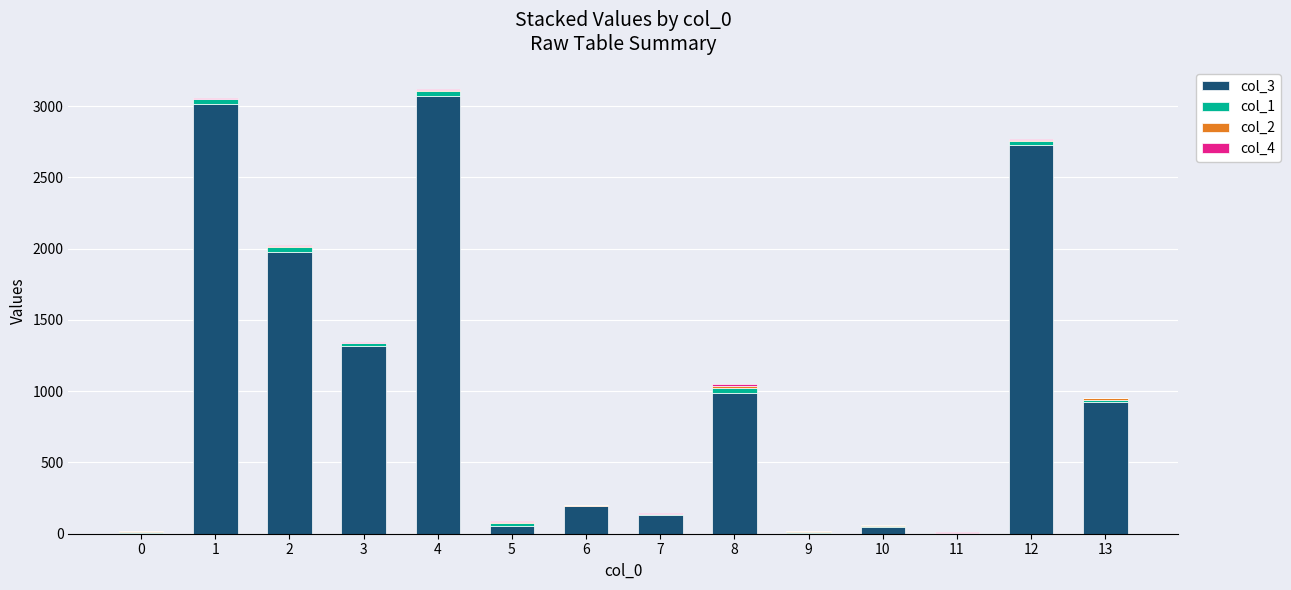

The value of col_3 at 12 is 2729. True or false?

True